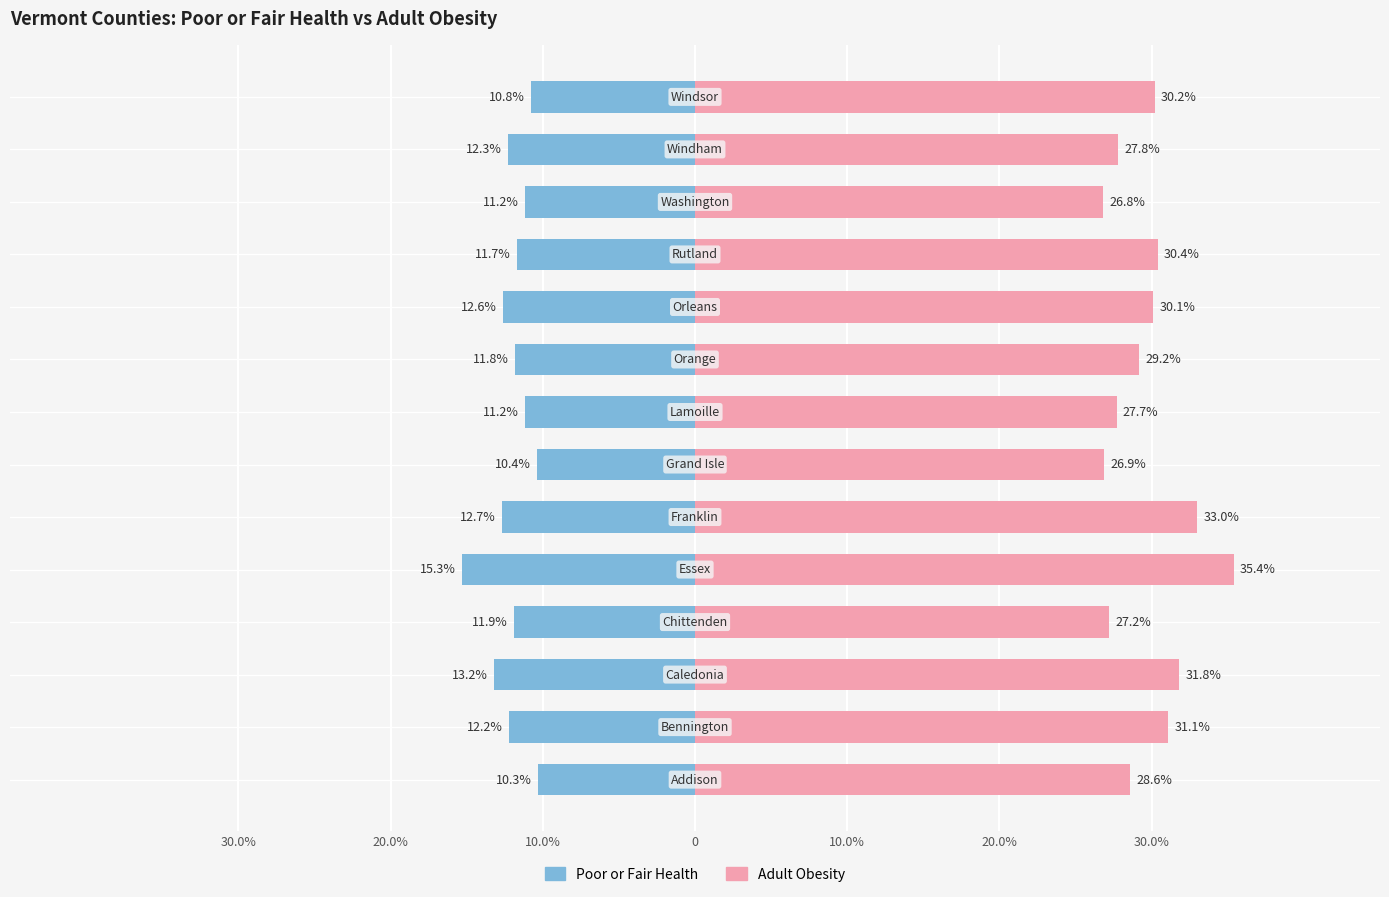

Which series has the widest spread of values?

Adult Obesity